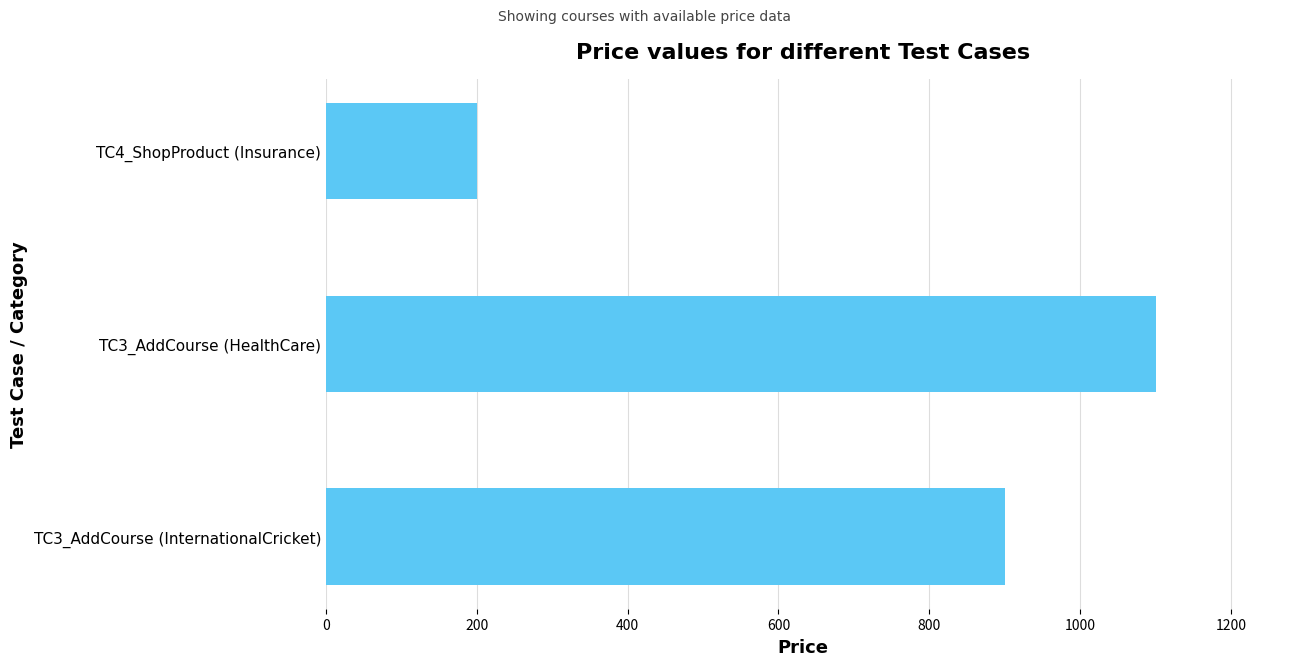

Which label corresponds to the smallest value in the chart?

TC4_ShopProduct (Insurance)